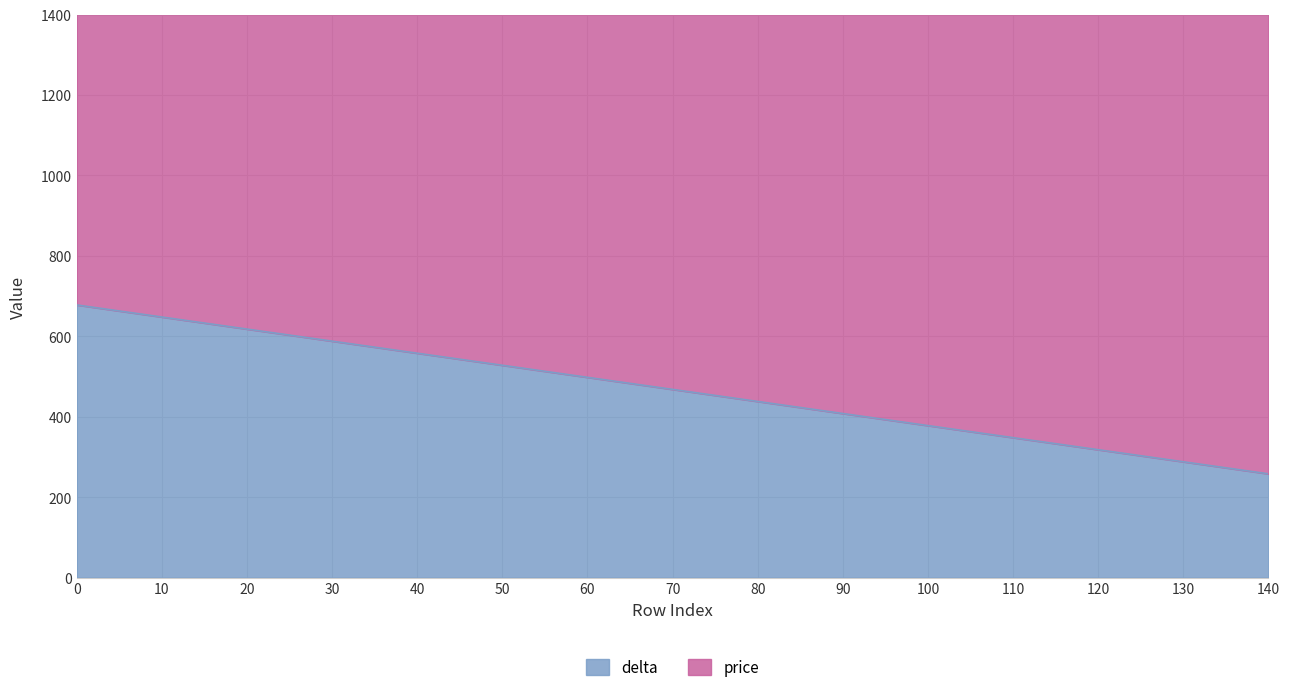

At which label is the value closest to 468?

70